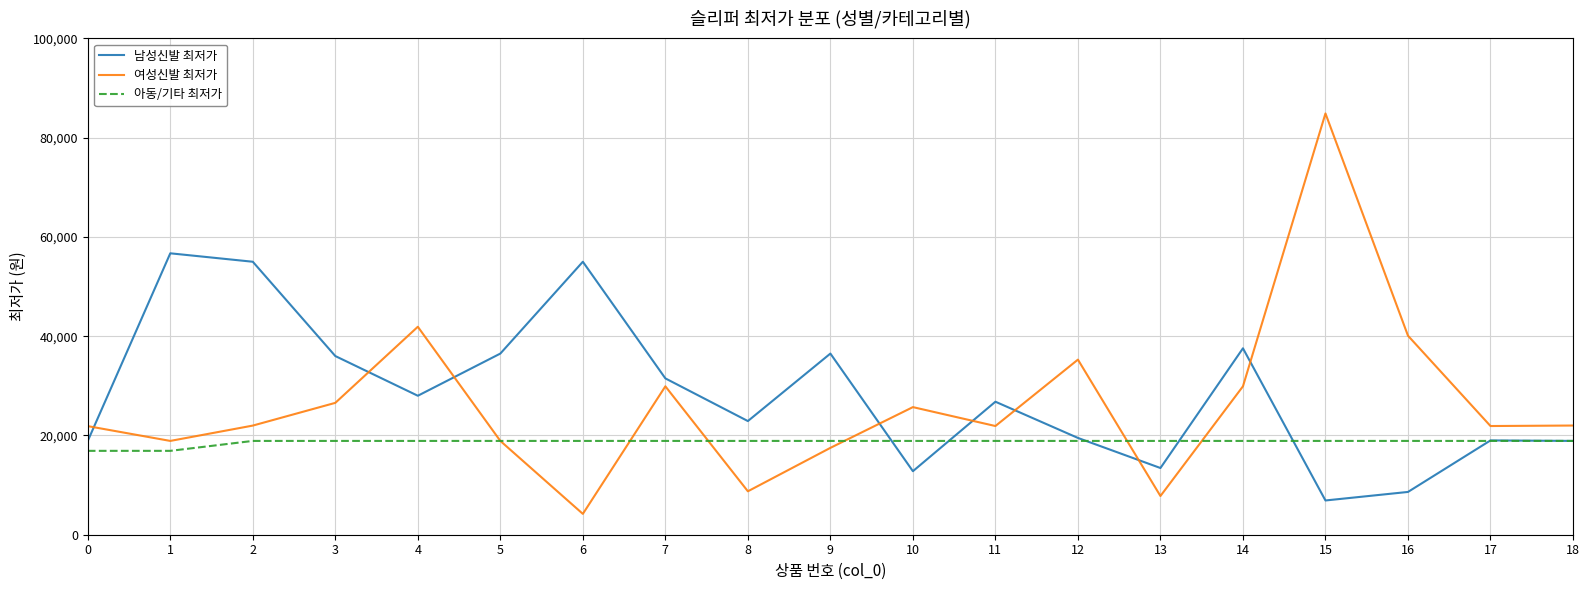

At which category is the sum across all series the highest?

15